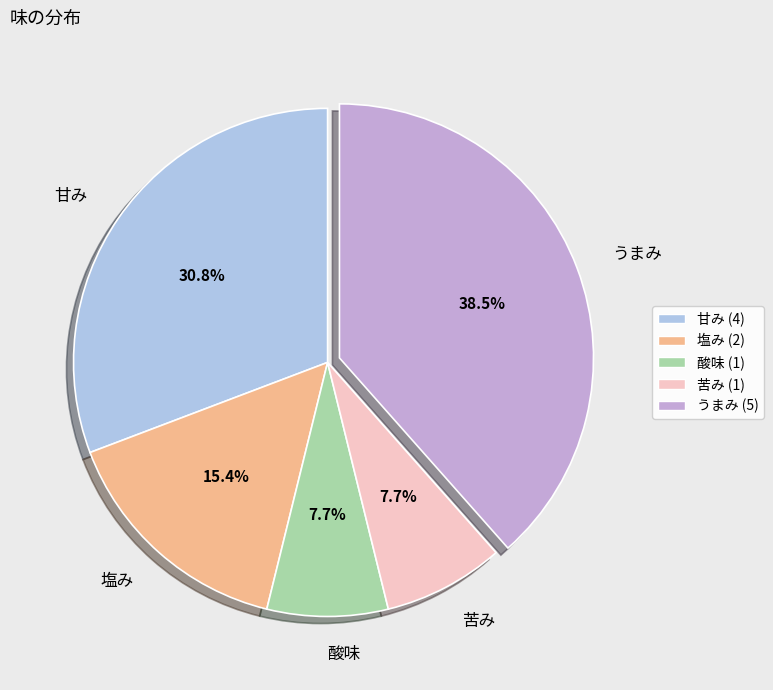

To the nearest percent, what is the difference between the 塩み and うまみ slice percentages?

23%